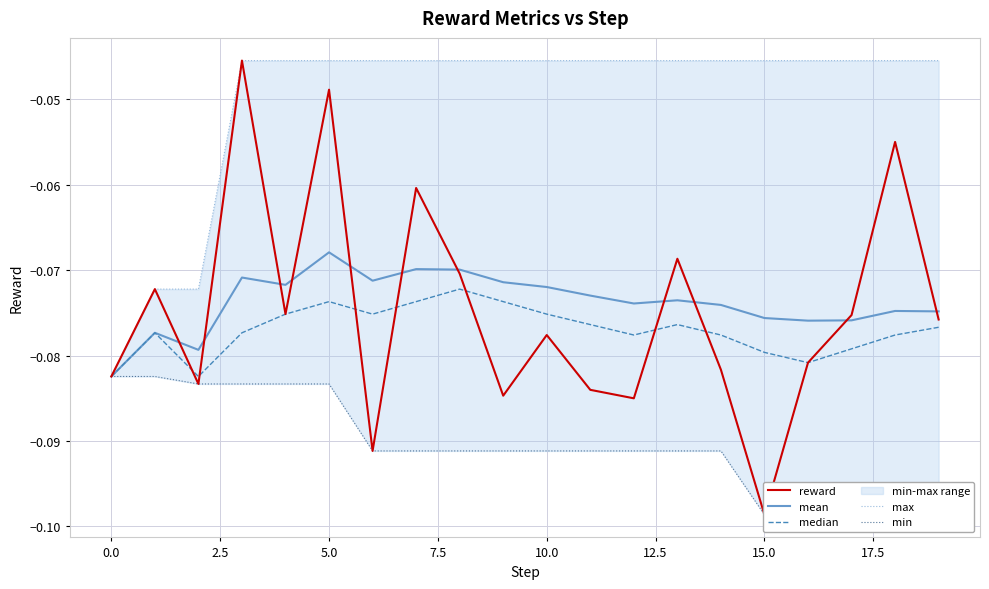

At which label does mean reach its peak?

5.0